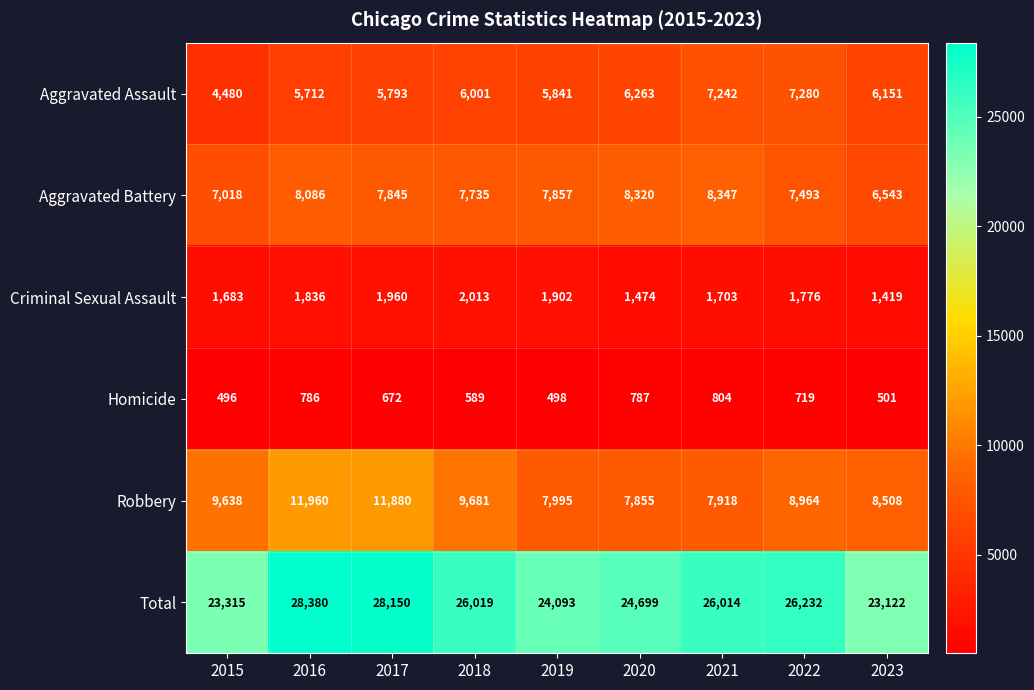

At which category is the sum across all series the highest?

2016